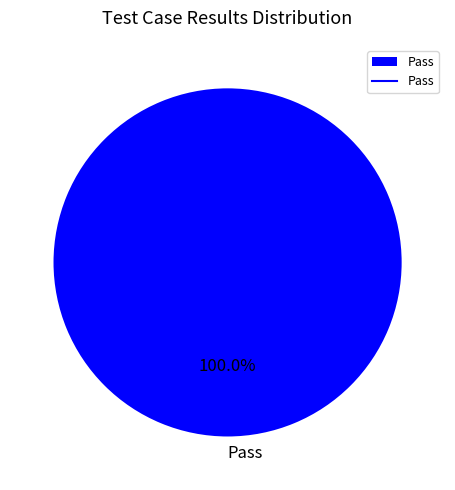

Which slice represents more than half of the pie?

Pass